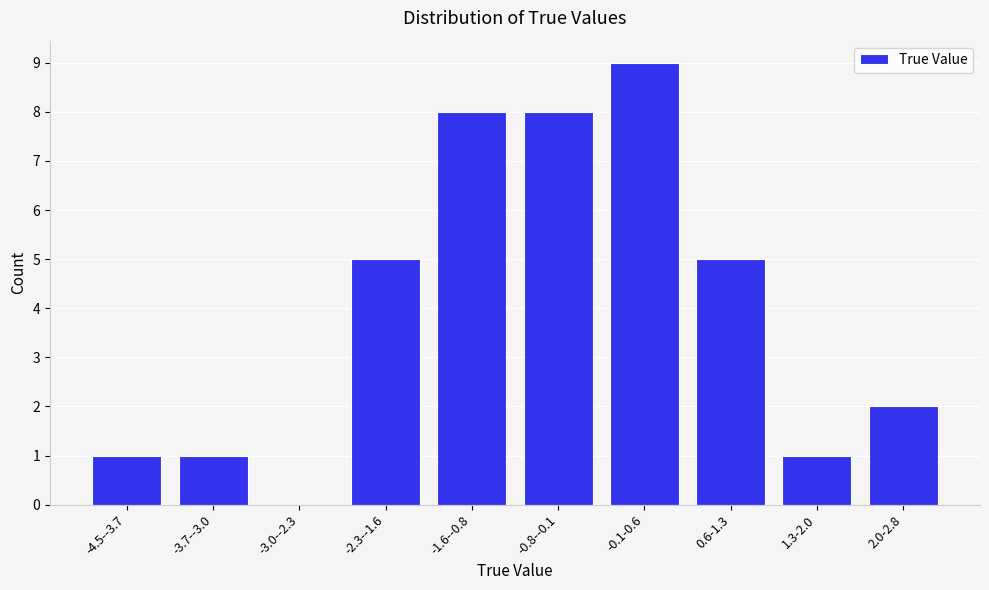

Reading right to left, list all the values displayed in this chart.

2.0-2.8=2	1.3-2.0=1	0.6-1.3=5	-0.1-0.6=9	-0.8--0.1=8	-1.6--0.8=8	-2.3--1.6=5	-3.0--2.3=0	-3.7--3.0=1	-4.5--3.7=1